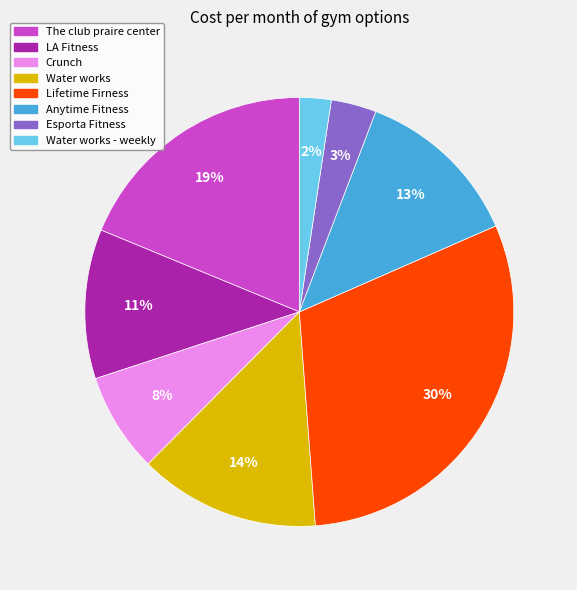

Do The club praire center and Crunch together represent more than half of the pie?

No